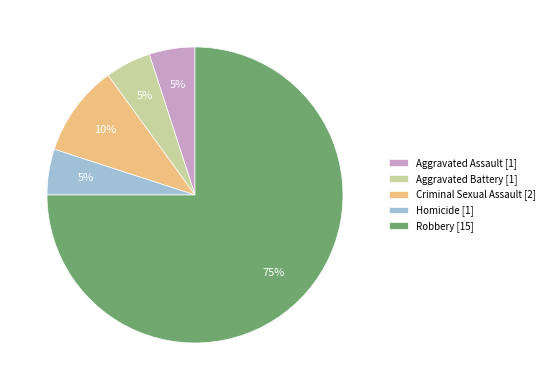

Is the sum of Robbery and Aggravated Assault greater than half?

Yes